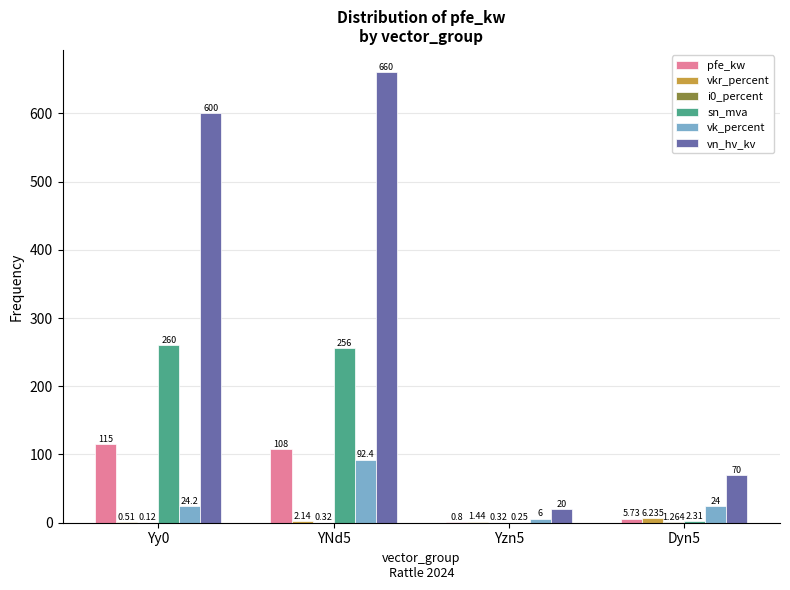

What is the difference between the highest and lowest values at Yy0?

599.9